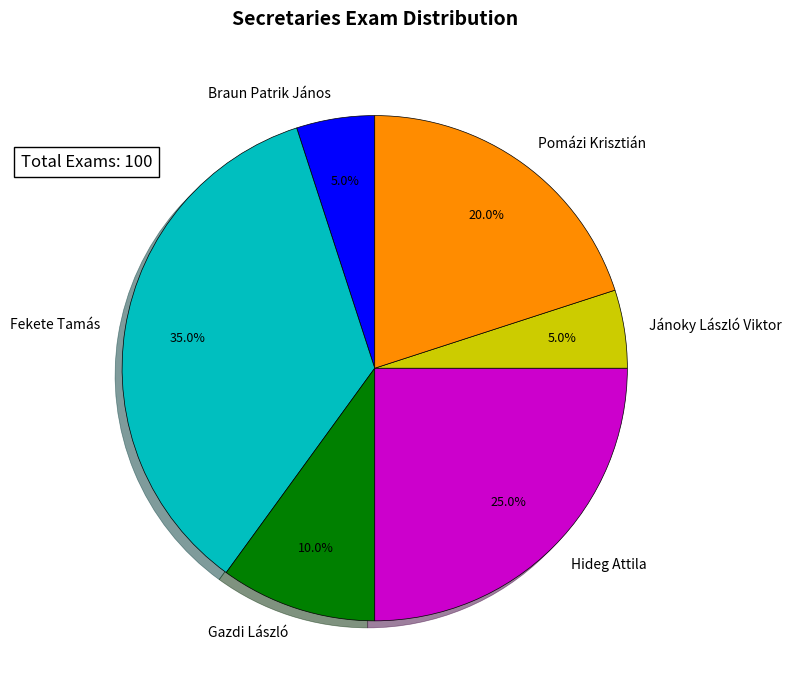

What portion of the pie excludes Pomázi Krisztián?

80.0%